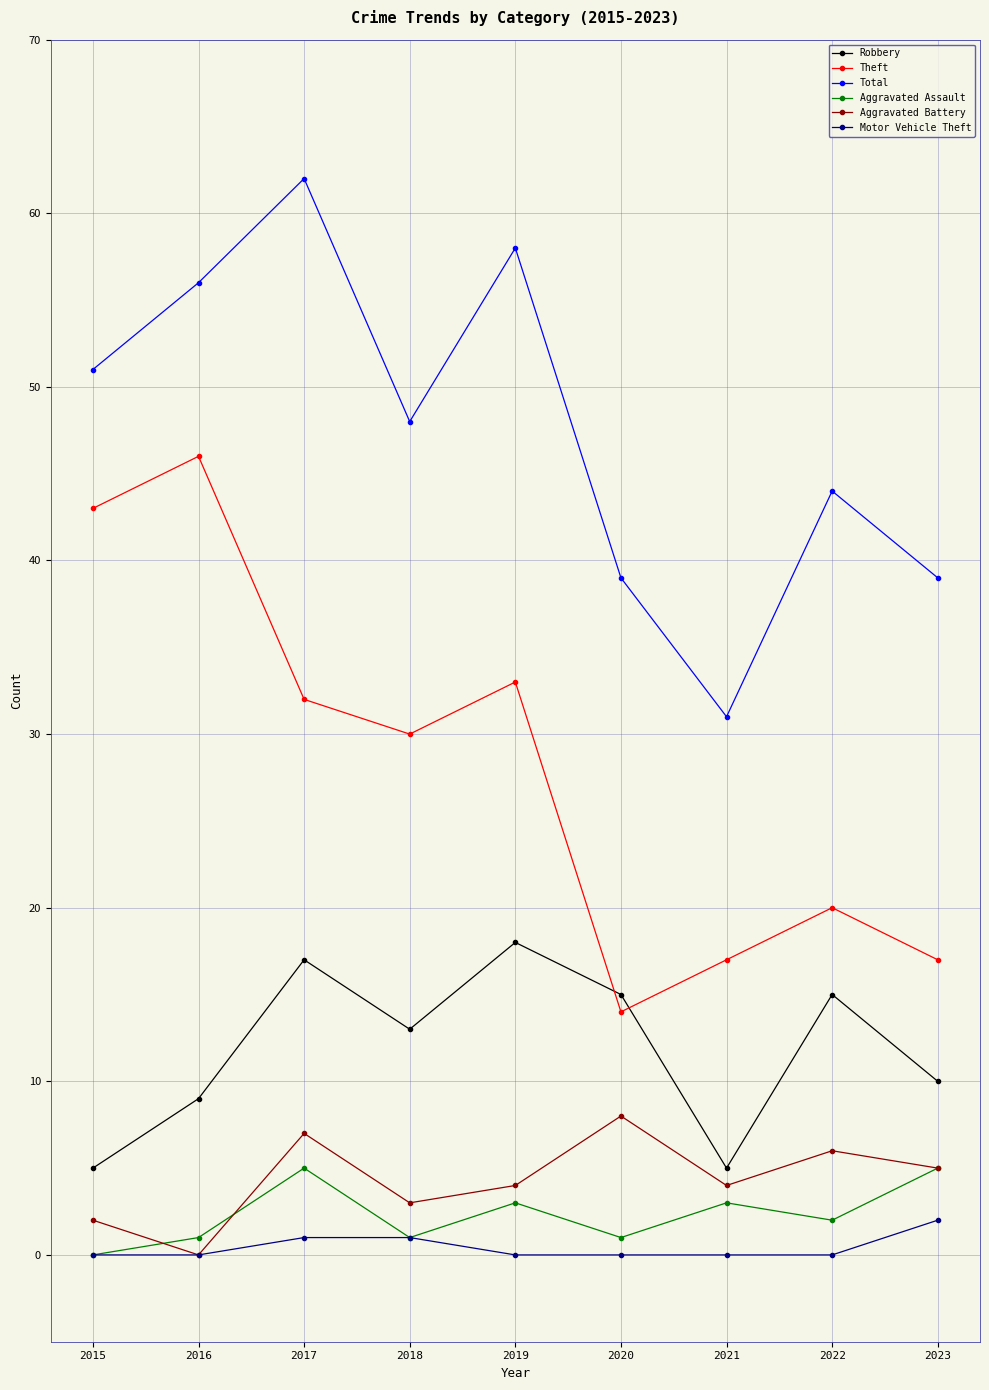

What is the highest value of the Aggravated Battery series?

8